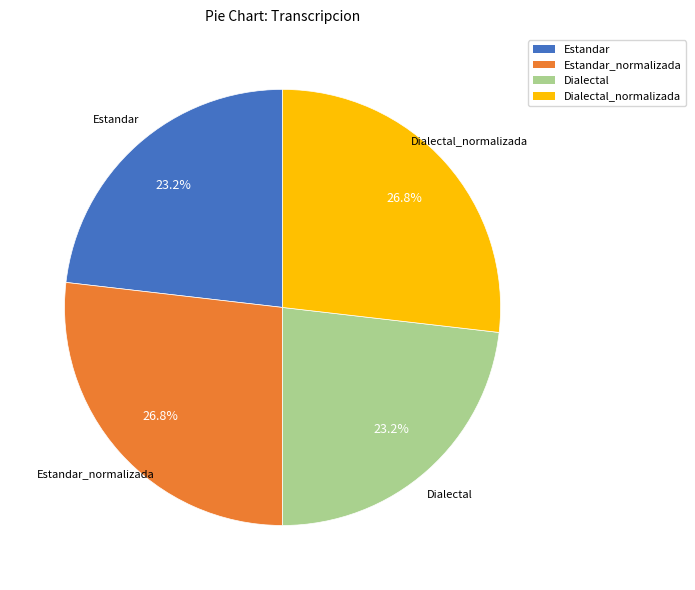

How many segments does this pie chart have?

4